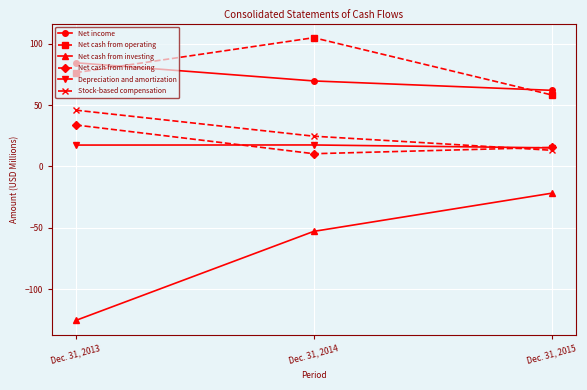

Is this an area chart (filled region under the line)?

No